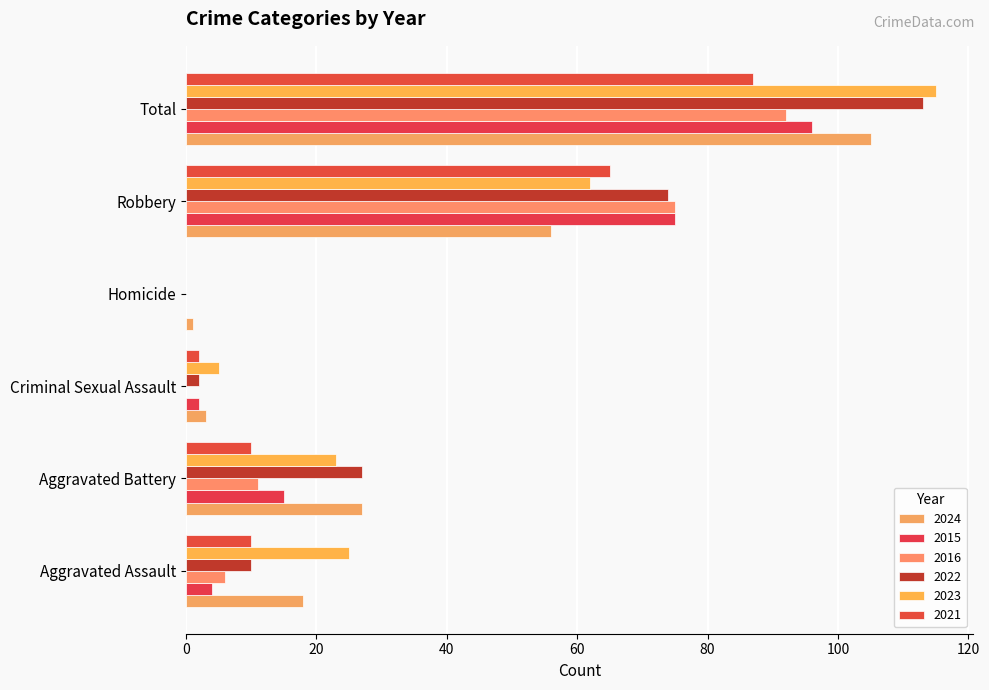

How many distinct data groups are displayed?

6